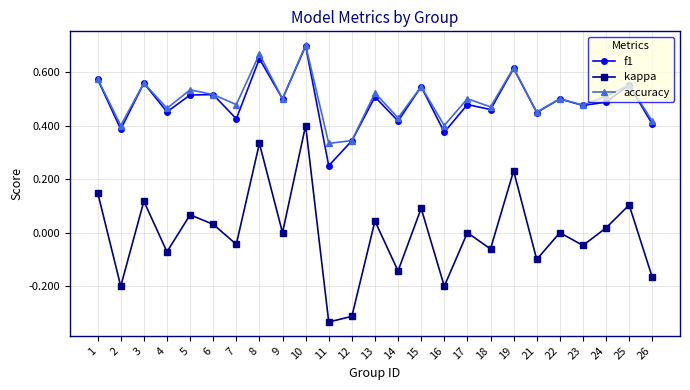

Is the value of accuracy at 26 greater than the value of f1 at 5?

No